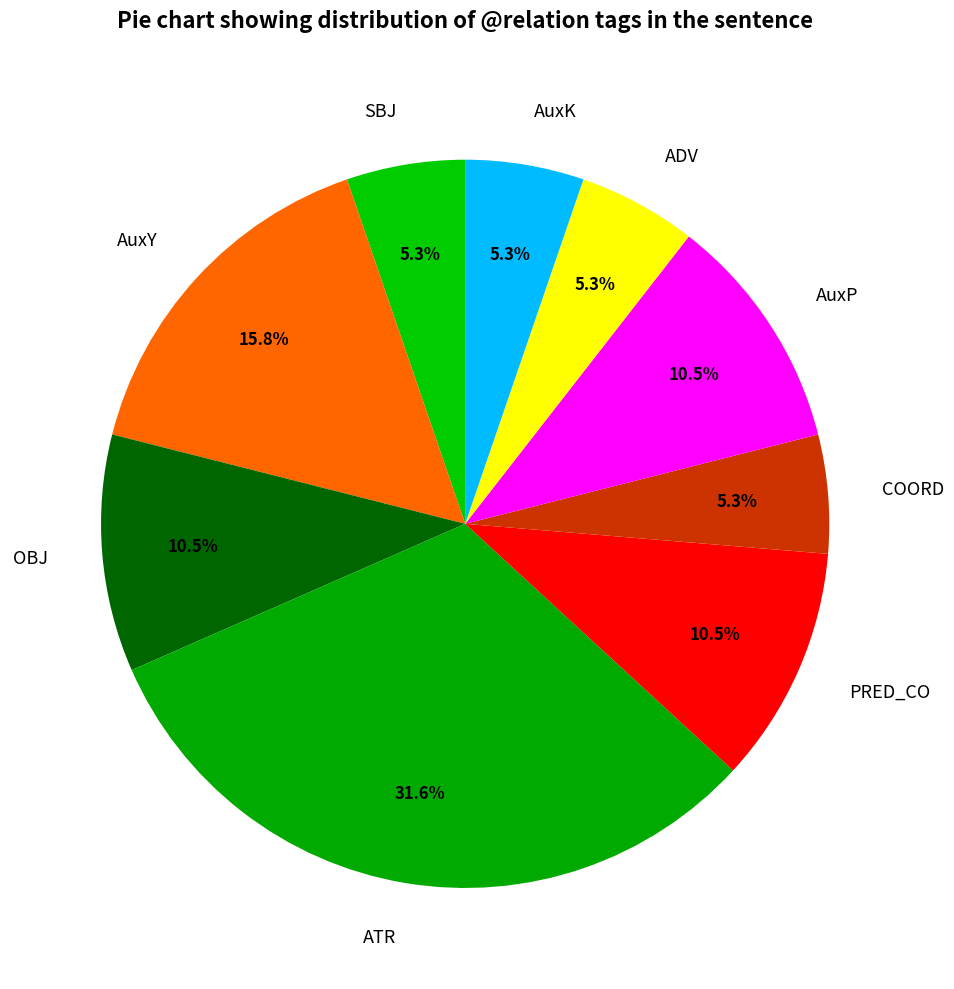

Does PRED_CO represent more than half of the total?

No